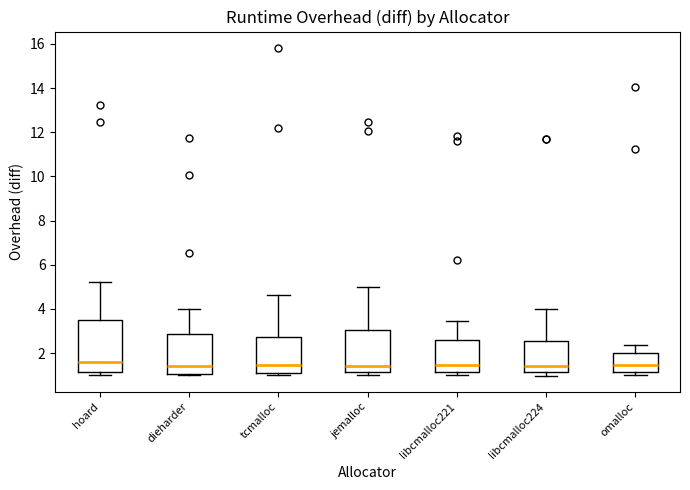

Comparing the boxes themselves (not the whiskers), which one is the tallest?

hoard